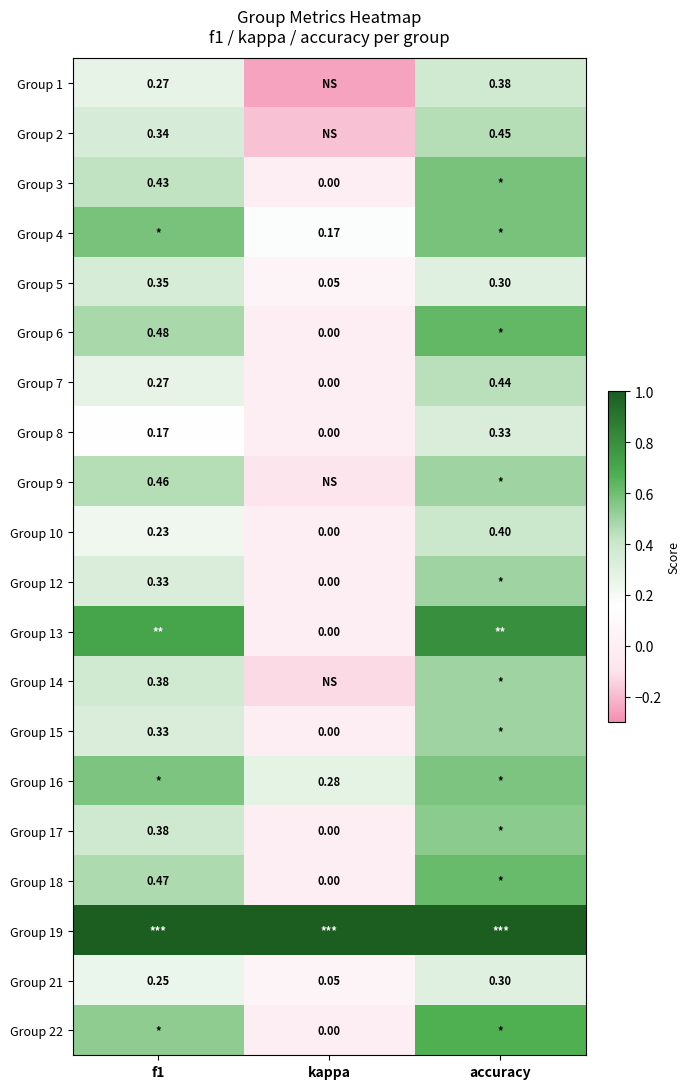

Where is Group 10 nearest to the value 0?

kappa